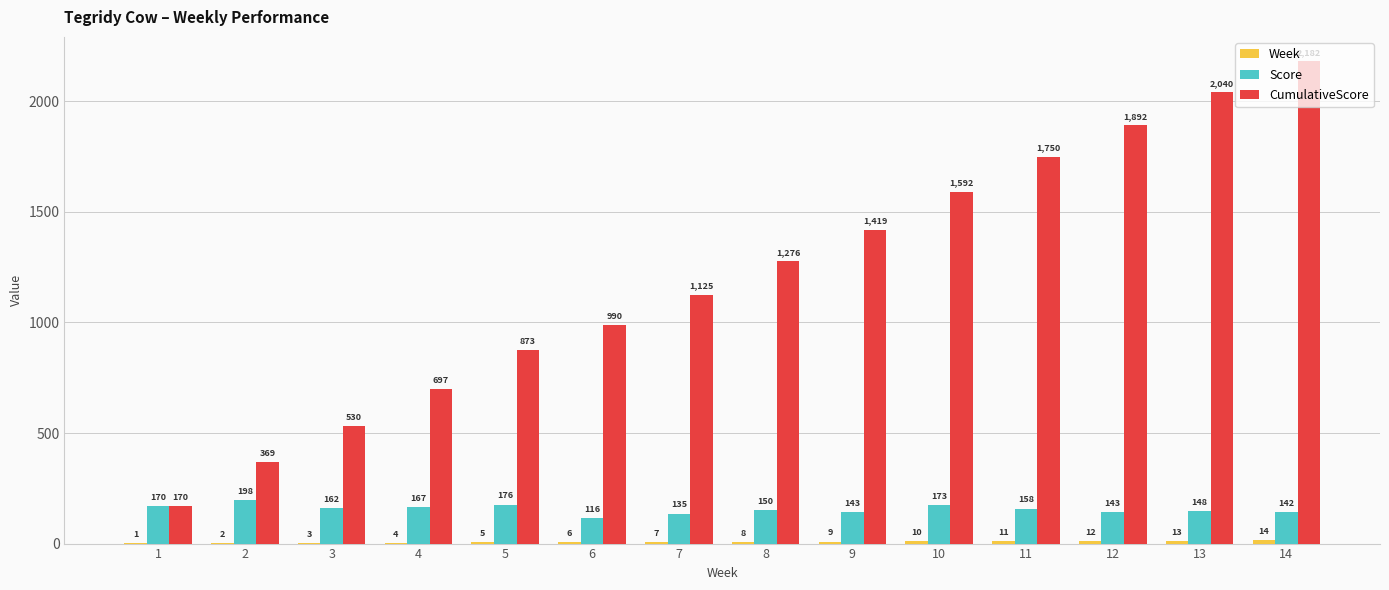

Which series has the largest total across all categories?

CumulativeScore